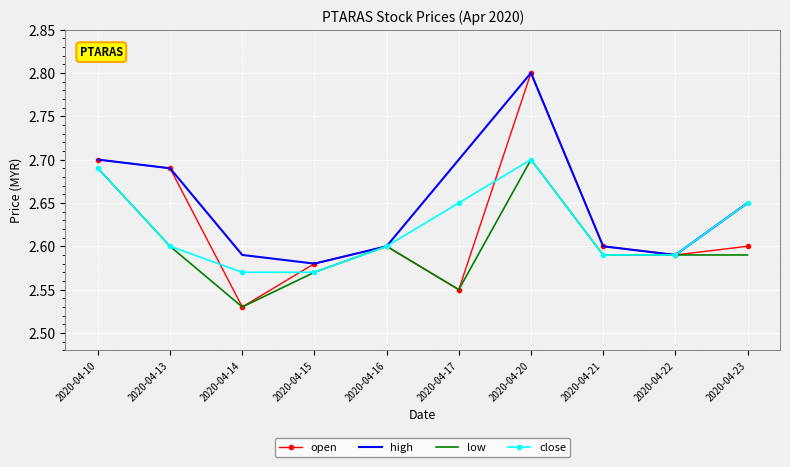

Which series has the widest spread of values?

open